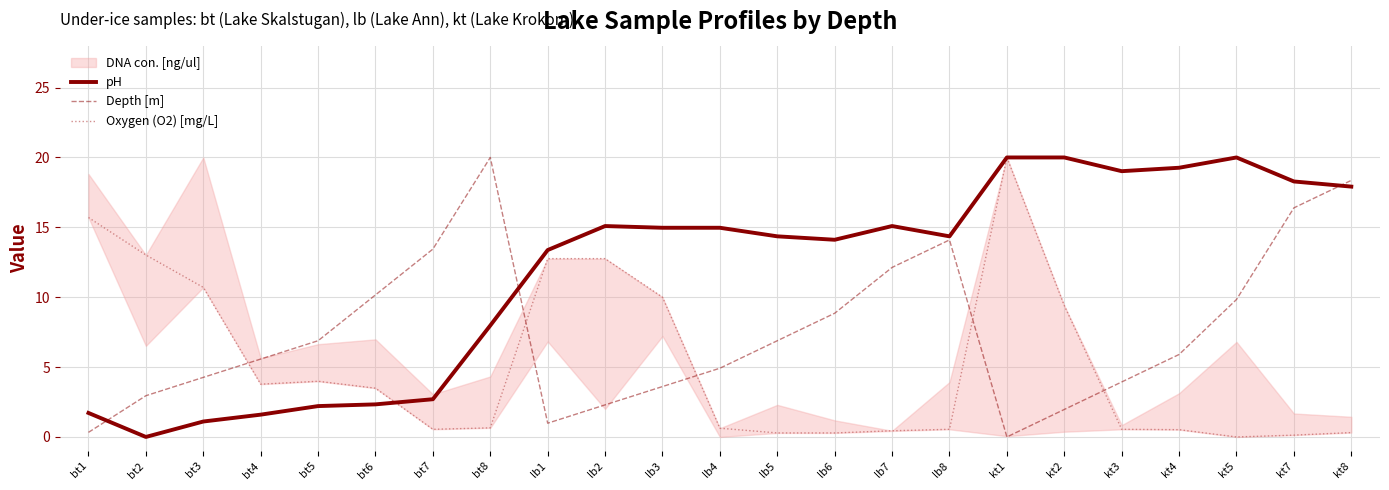

How many categories are shown in the chart?

23